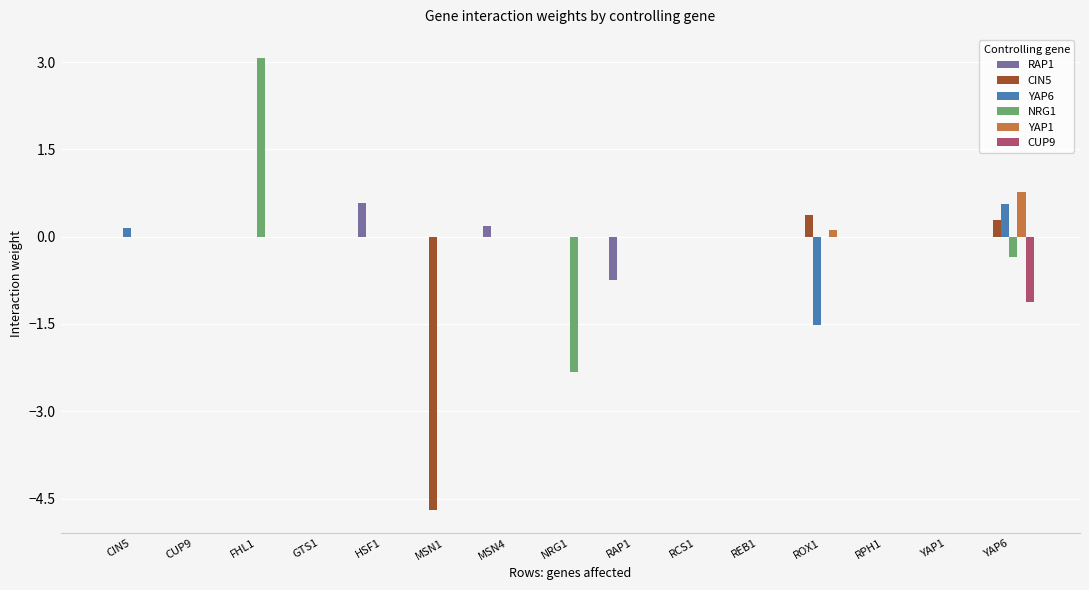

Is it true that NRG1 equals -1.9 at CIN5?

False